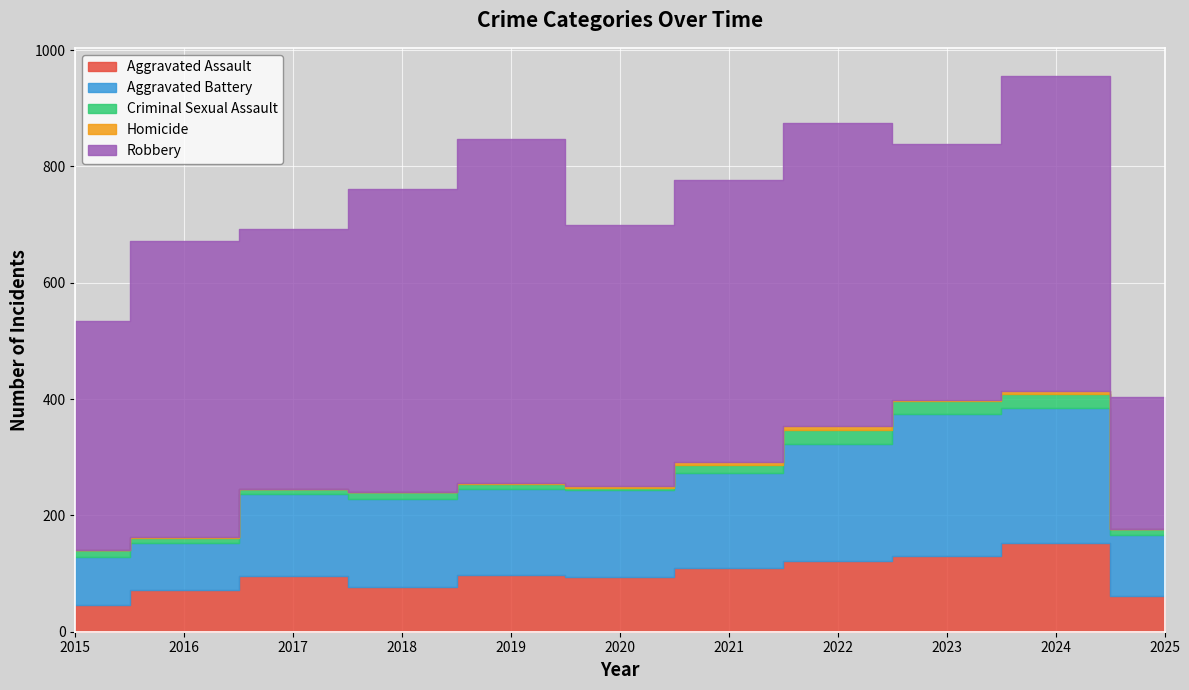

What is the value of the Aggravated Assault point at the 2nd from the left?

71